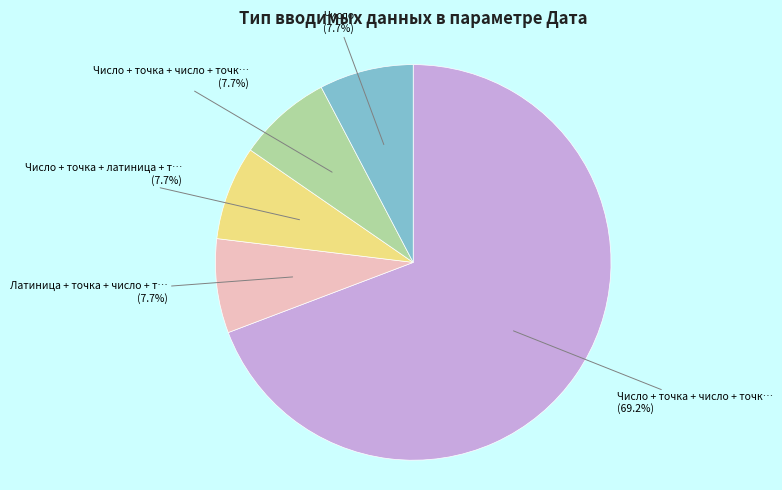

Is there a majority slice in this chart?

Yes